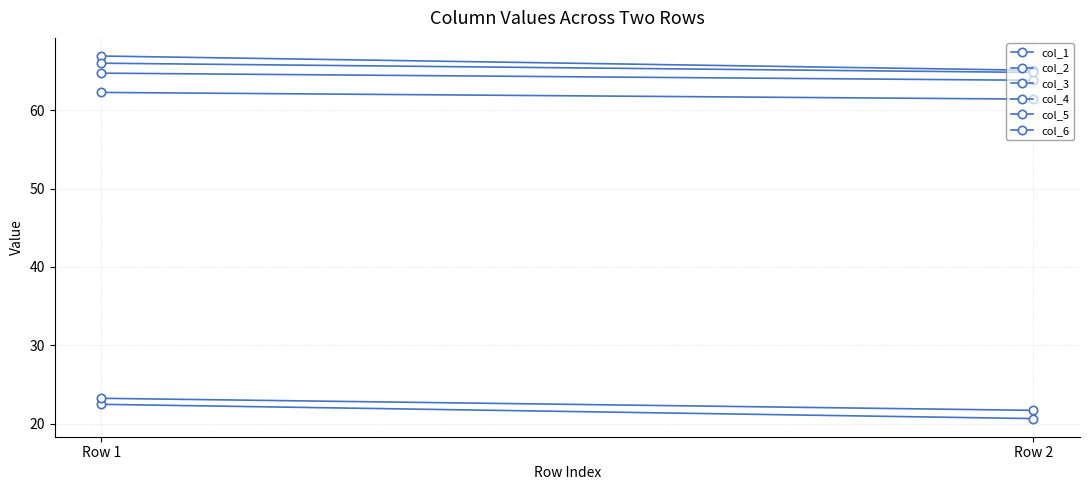

Reading left to right, what are all the values shown in this chart?

col_1: 66.9	65.1
col_2: 64.8	63.8
col_3: 22.5	20.6
col_4: 62.3	61.4
col_5: 23.2	21.7
col_6: 66.0	64.8